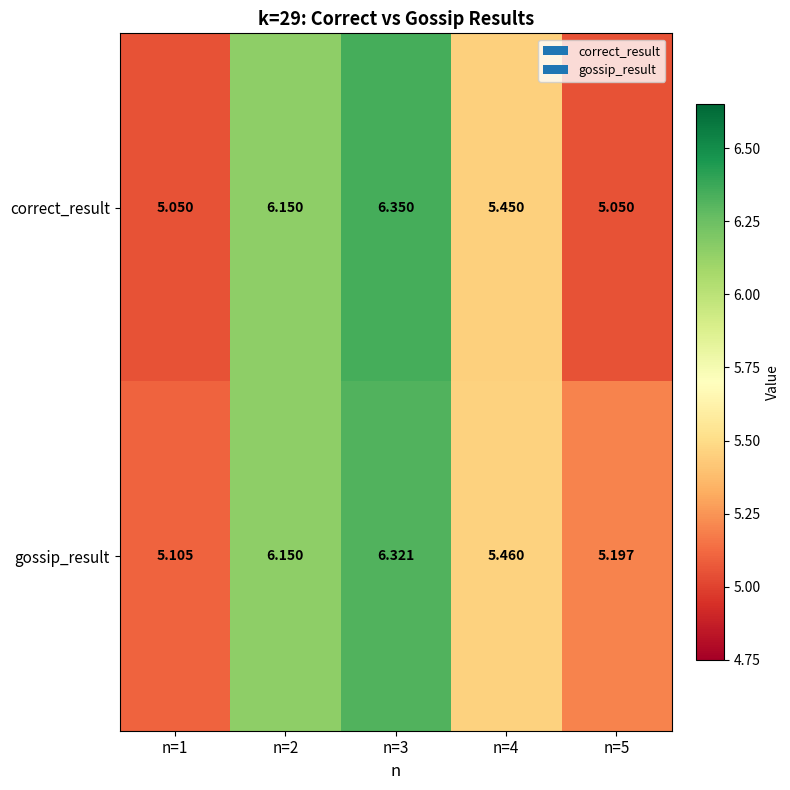

Rank the series by their average value, from lowest to highest.

correct_result, gossip_result